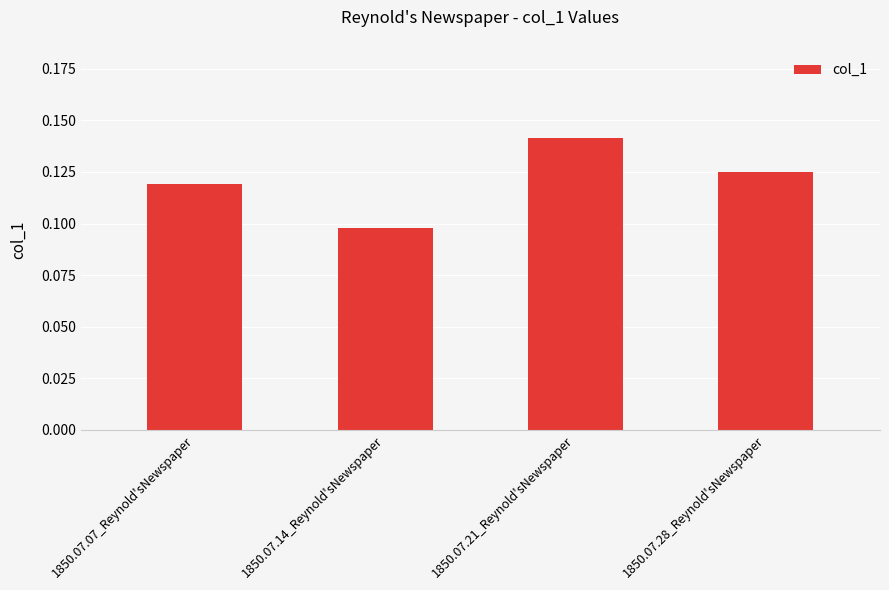

True or false: the data shows 0.2 at 1850.07.28_Reynold'sNewspaper.

False